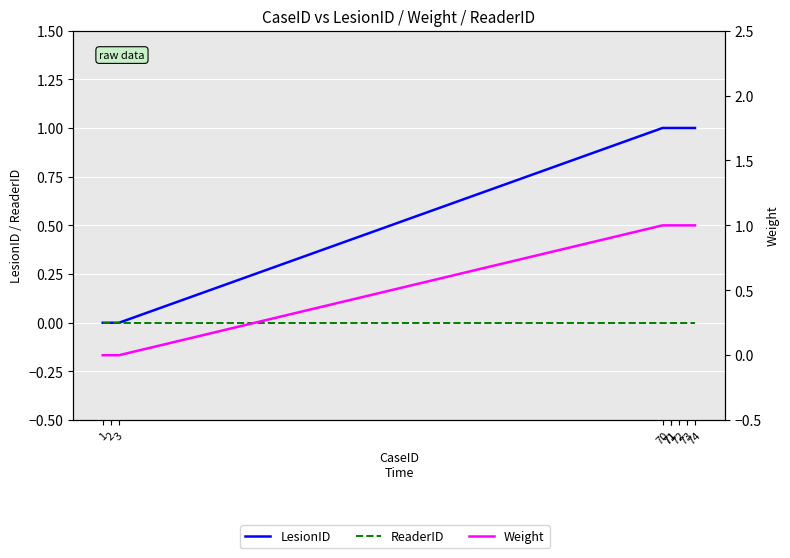

Reading right to left, extract all data points from this chart.

LesionID: 1	1	1	1	1	1	0	0	0
ReaderID: 0	0	0	0	0	0	0	0	0
Weight: 1	1	1	1	1	1	0	0	0